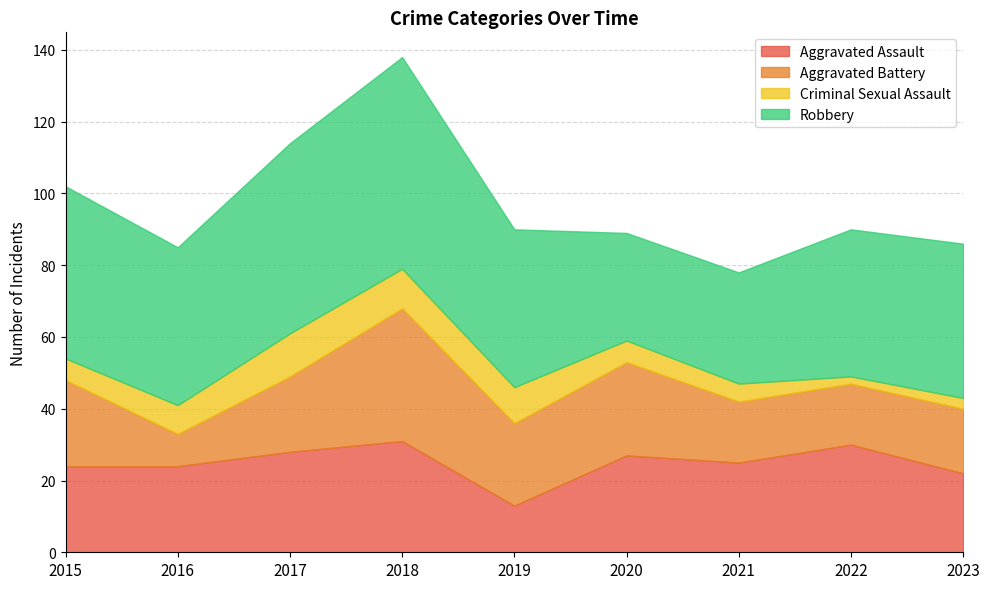

What is the spread (max minus min) of values at 2021?

26